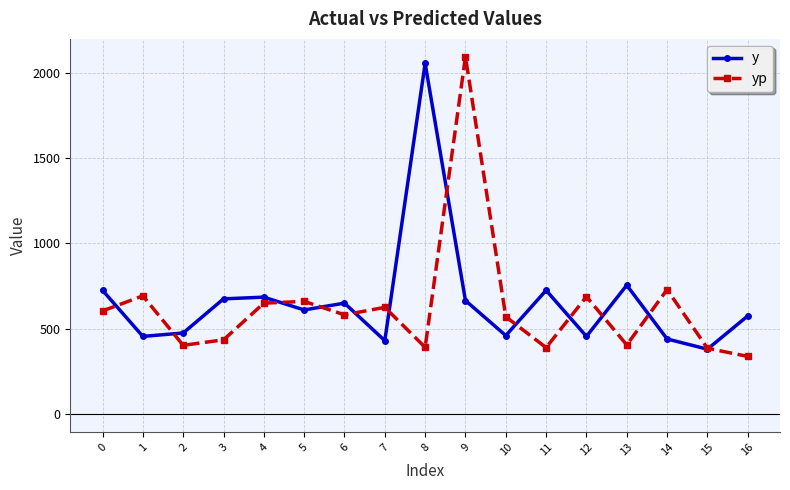

What is the total value across all series at 5?

1270.3